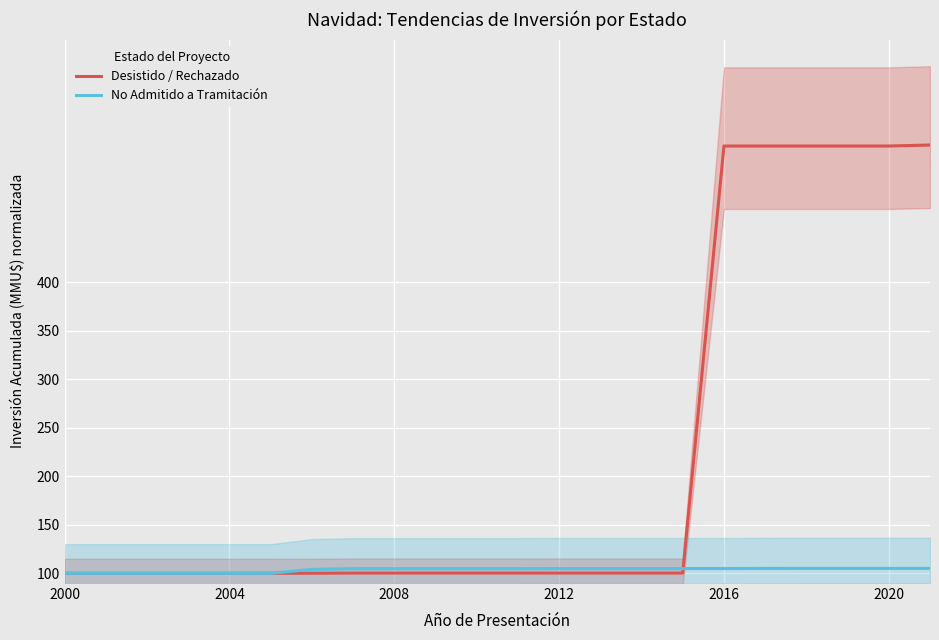

At 2012, list the series in order from largest to smallest.

No Admitido a Tramitación, Desistido / Rechazado